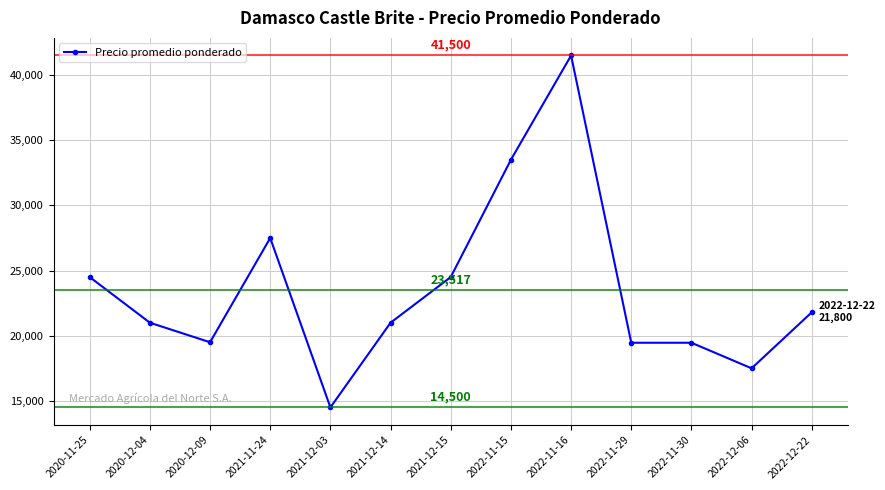

Is it true that the value at 2021-12-15 is 9370?

False